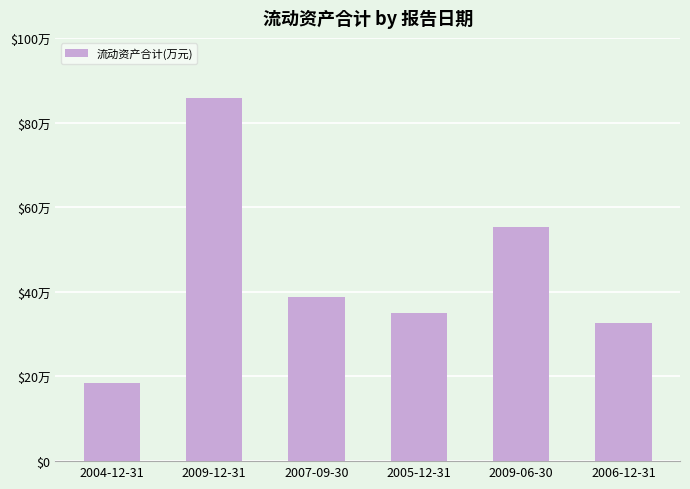

List the labels in order of value, smallest first.

2004-12-31, 2006-12-31, 2005-12-31, 2007-09-30, 2009-06-30, 2009-12-31